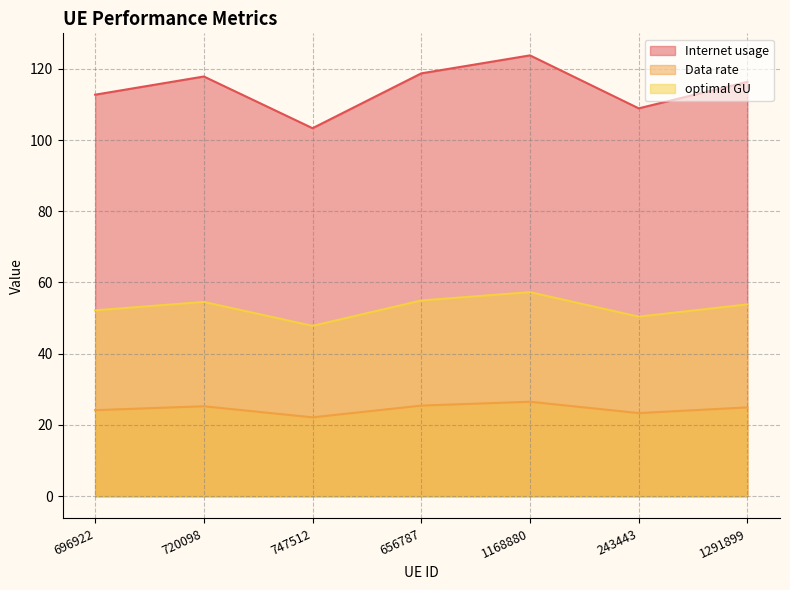

At which category does optimal GU reach its first local peak?

720098